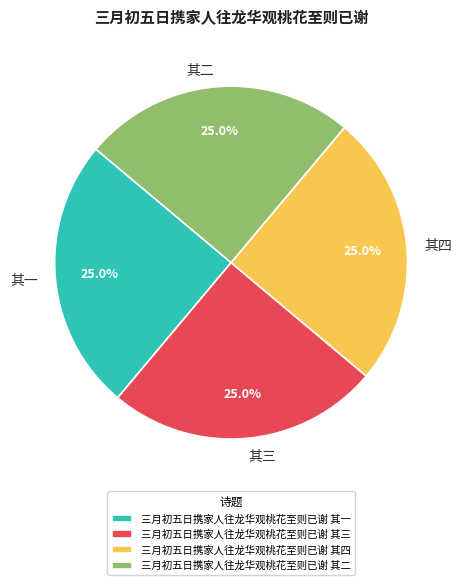

What is the ratio of the value at 三月初五日携家人往龙华观桃花至则已谢 其一 to the value at 三月初五日携家人往龙华观桃花至则已谢 其四?

1.0